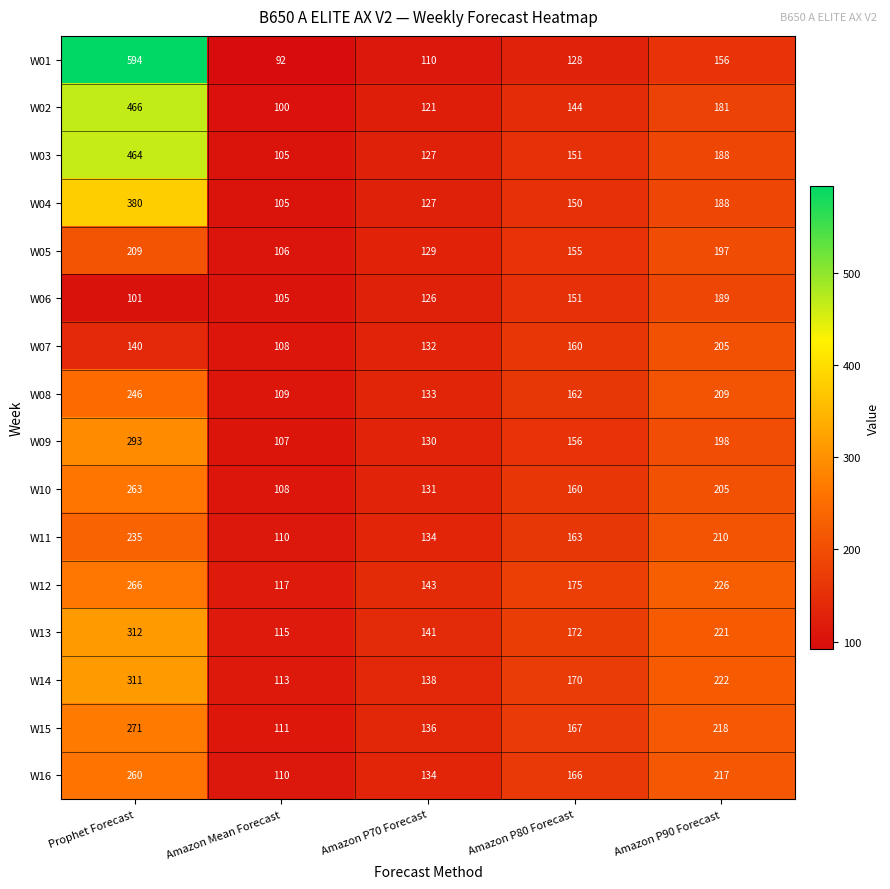

Rank the series by their maximum value, from highest to lowest.

W01, W02, W03, W04, W13, W14, W09, W15, W12, W10, W16, W08, W11, W05, W07, W06